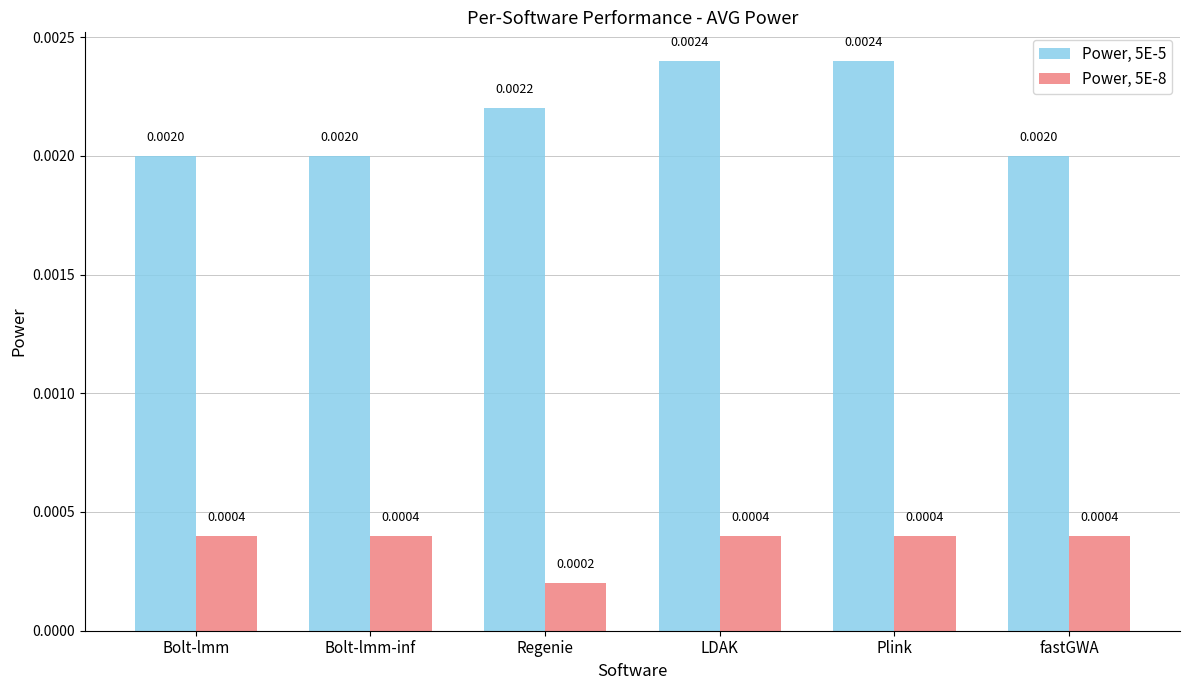

What are all the series names shown in the legend?

Power, 5E-5, Power, 5E-8